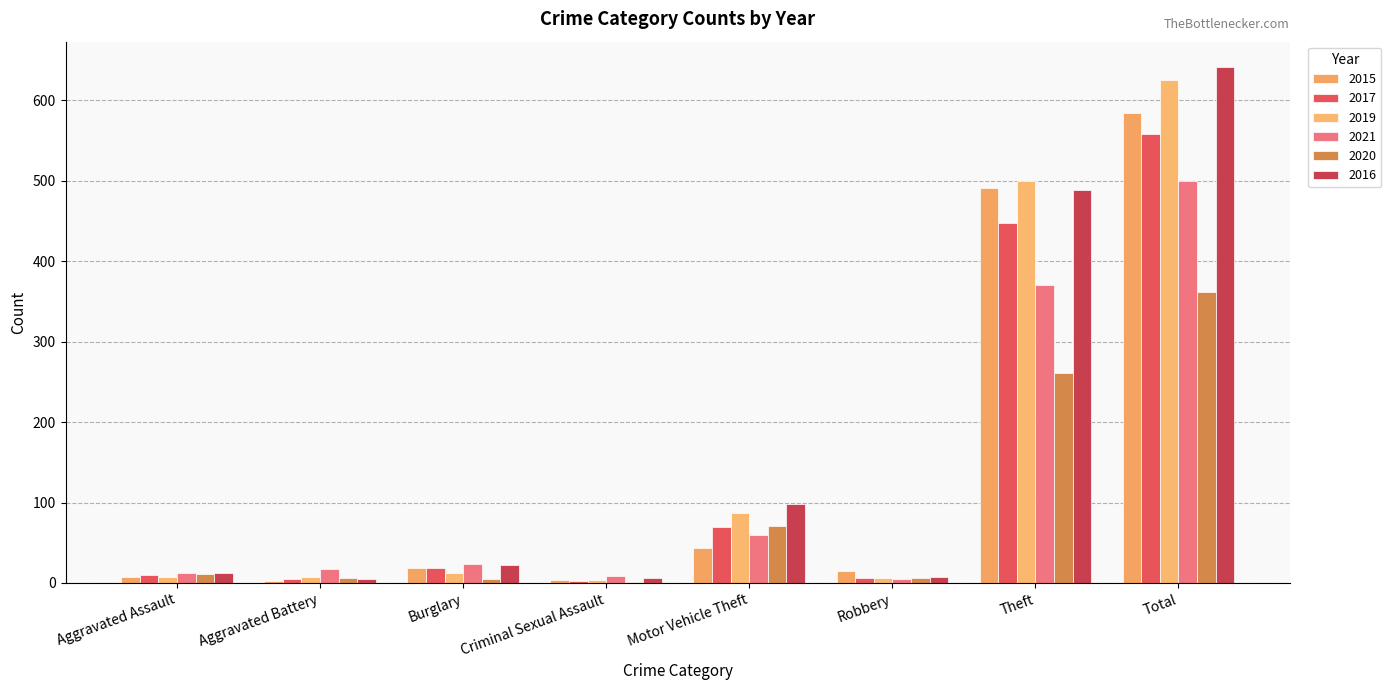

Count the number of data series in this chart.

6